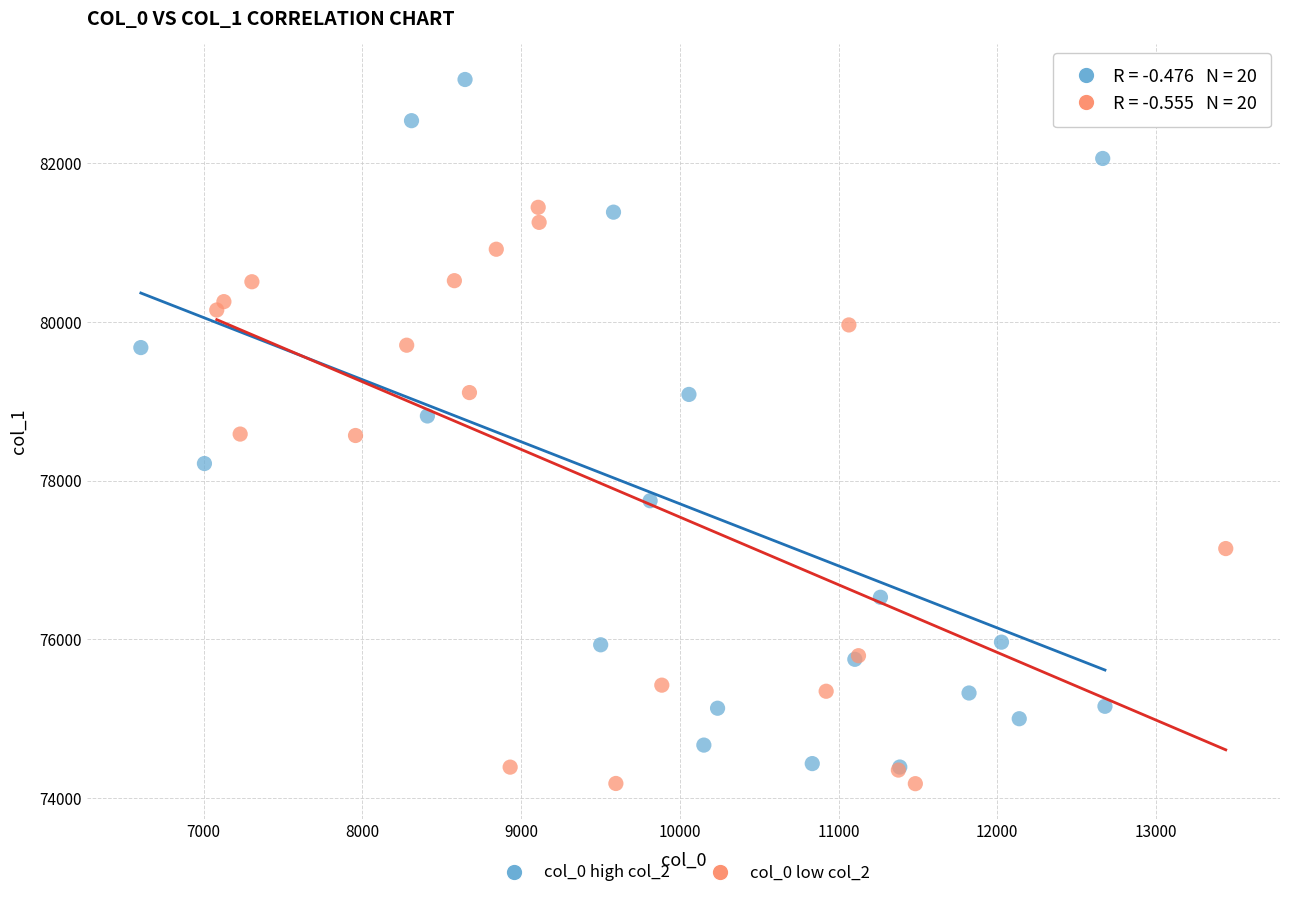

Which series has the largest Y range (max minus min)?

col_0 high col_2